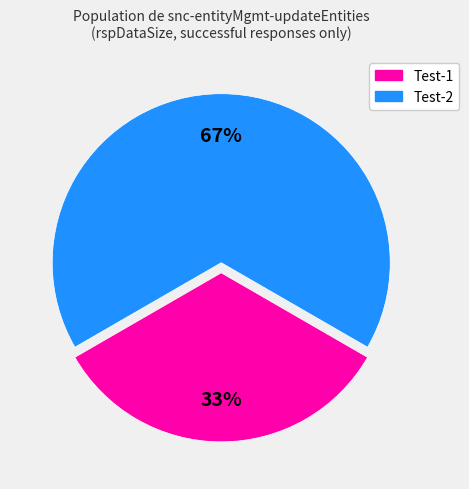

Is there a majority slice in this chart?

Yes